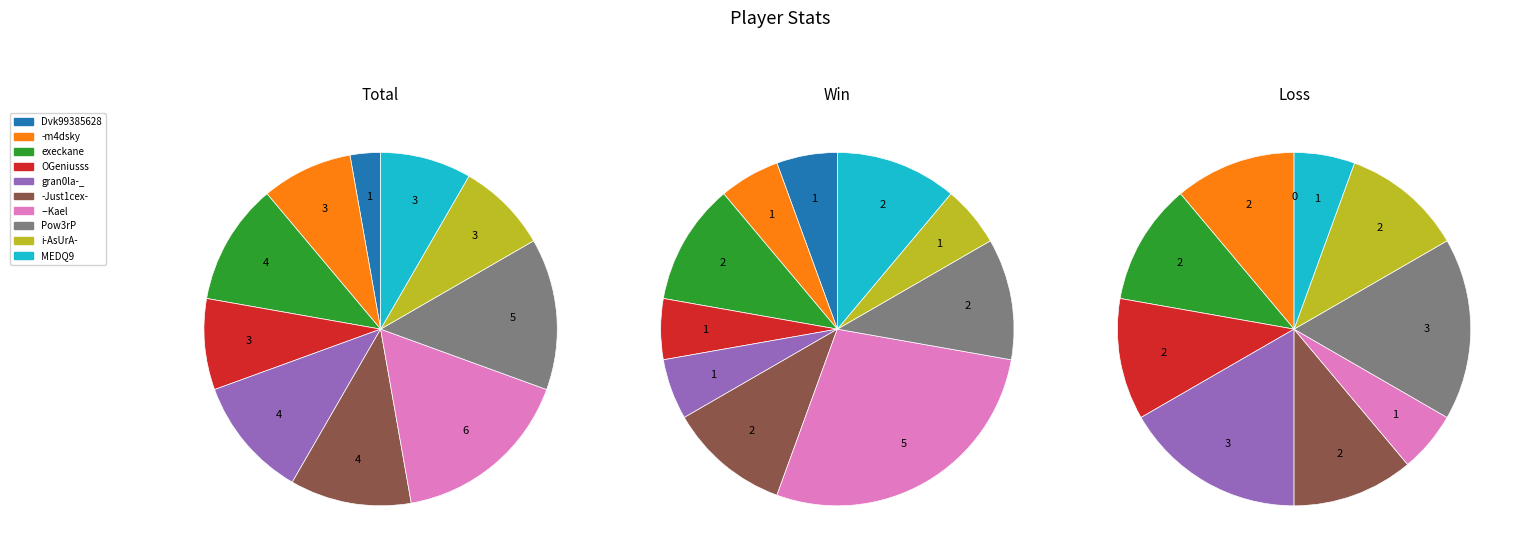

What is the difference between the highest and lowest values at gran0la-_?

3